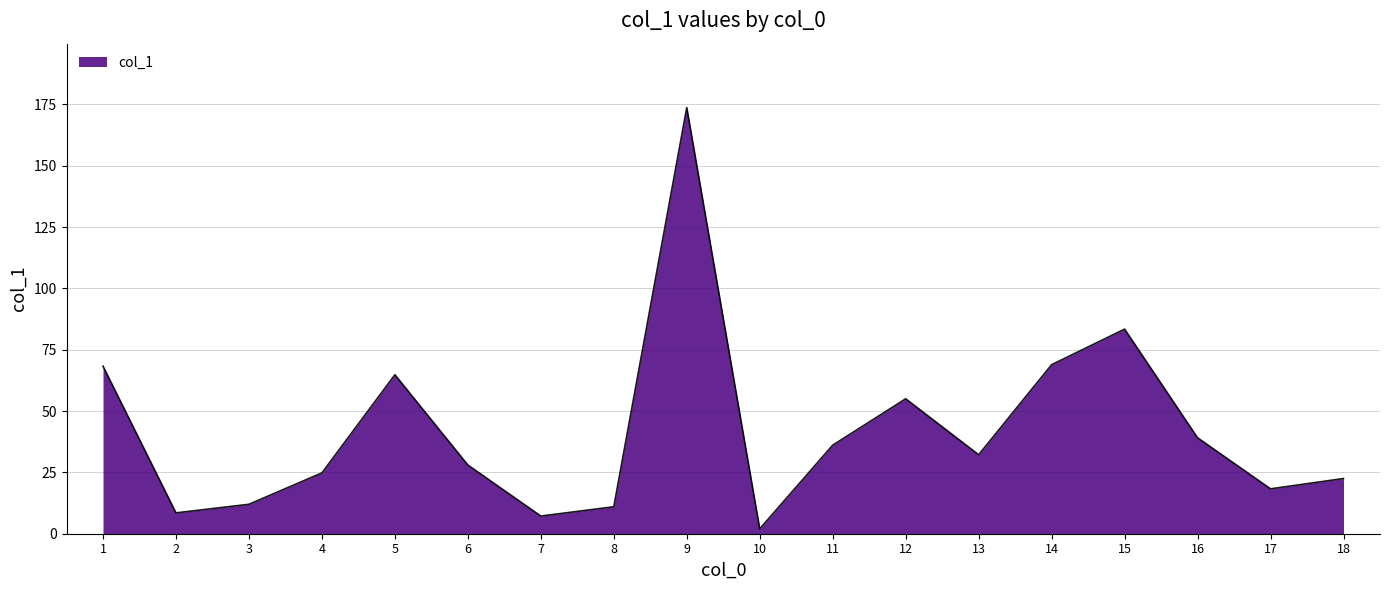

What is the difference between the maximum and minimum values?

171.7